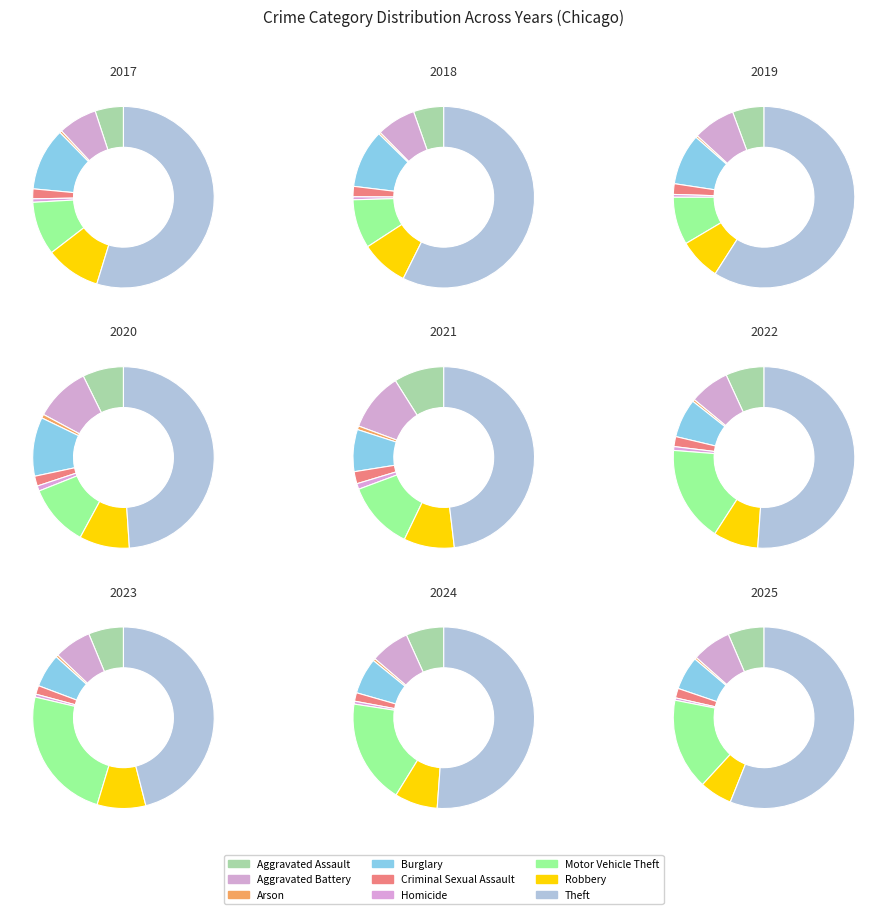

Rank the categories by value from lowest to highest.

Arson, Homicide, Criminal Sexual Assault, Burglary, Aggravated Assault, Aggravated Battery, Robbery, Motor Vehicle Theft, Theft